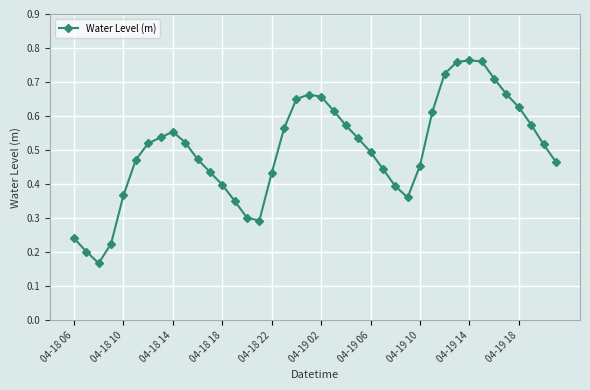

What is the sum of all values?

20.1